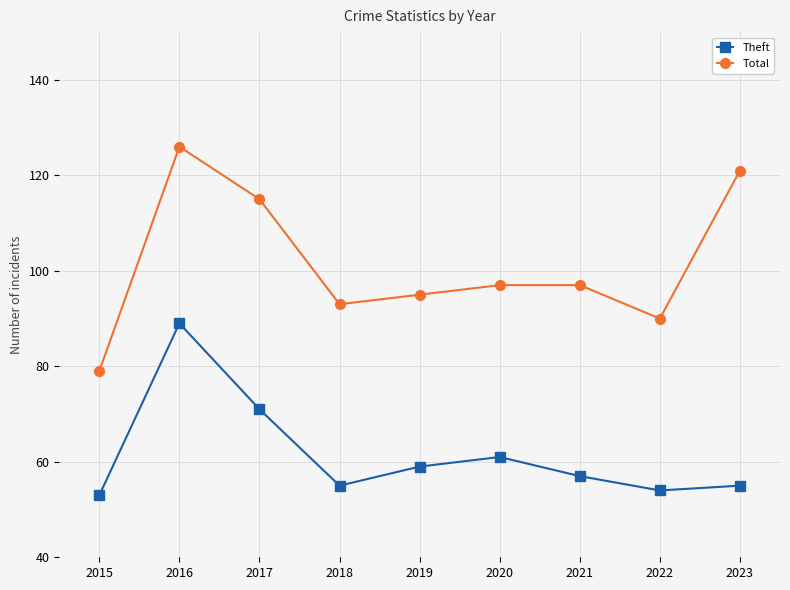

How many distinct data groups are displayed?

2